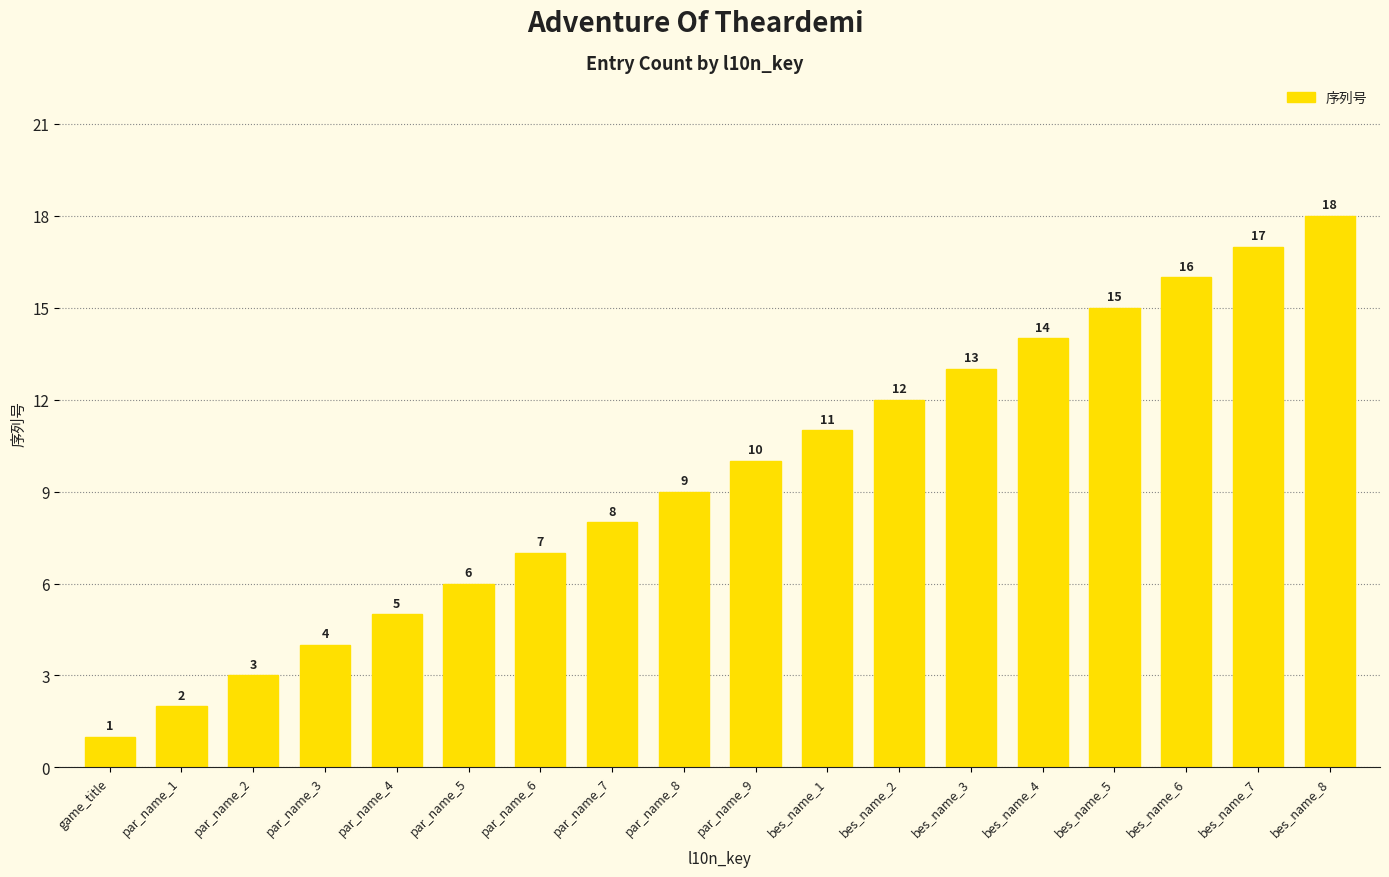

How many series are shown in this chart?

1